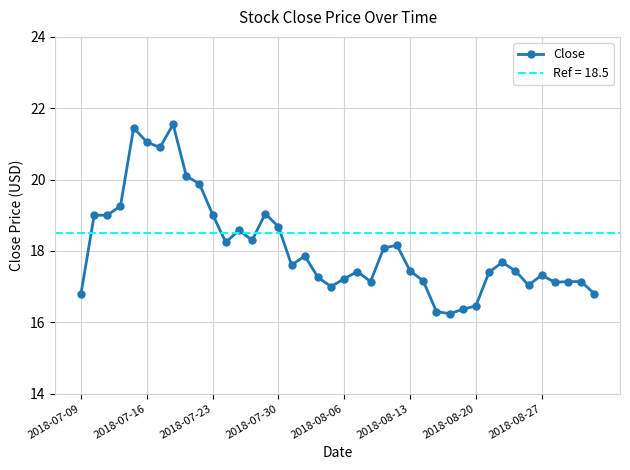

True or false: the data shows 7.0 at 39.

False